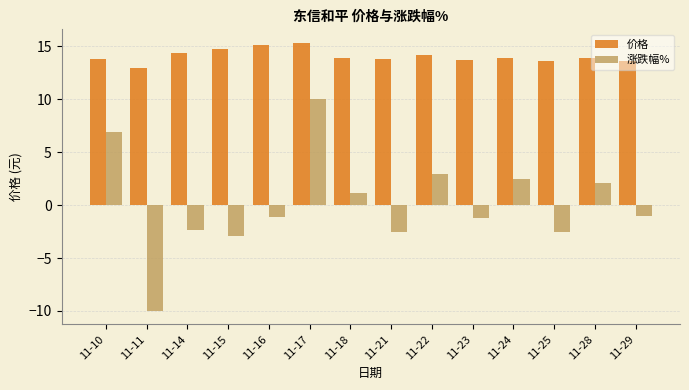

Rank the series by their maximum value, from highest to lowest.

价格, 涨跌幅%